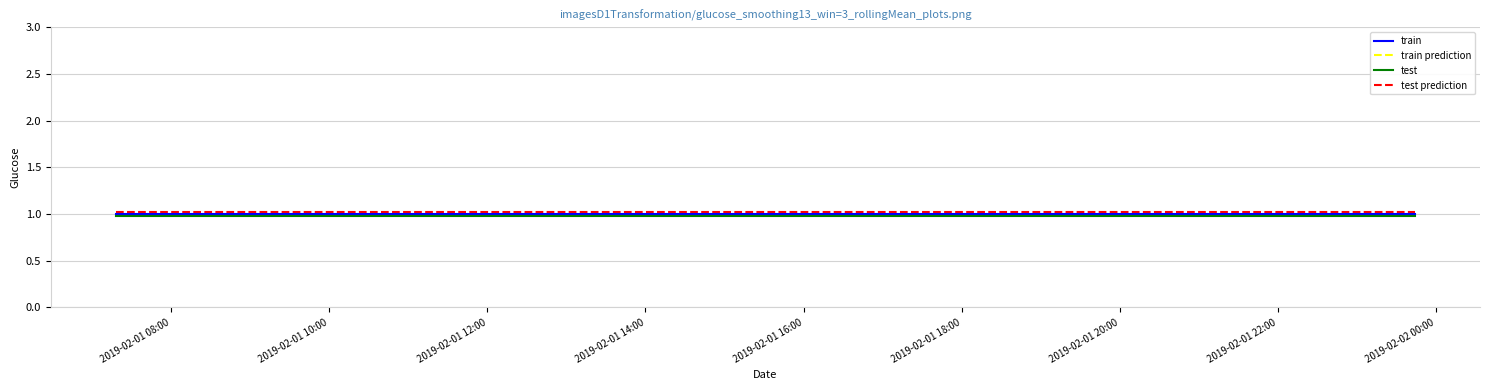

True or false: test prediction and train intersect in this chart.

False